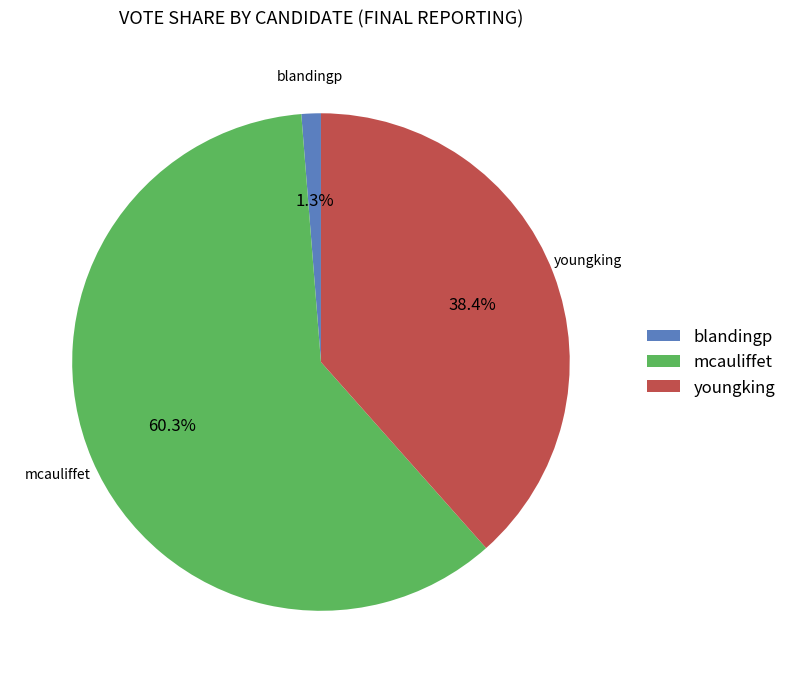

To the nearest percent, what is the combined percentage of youngking and mcauliffet?

99%